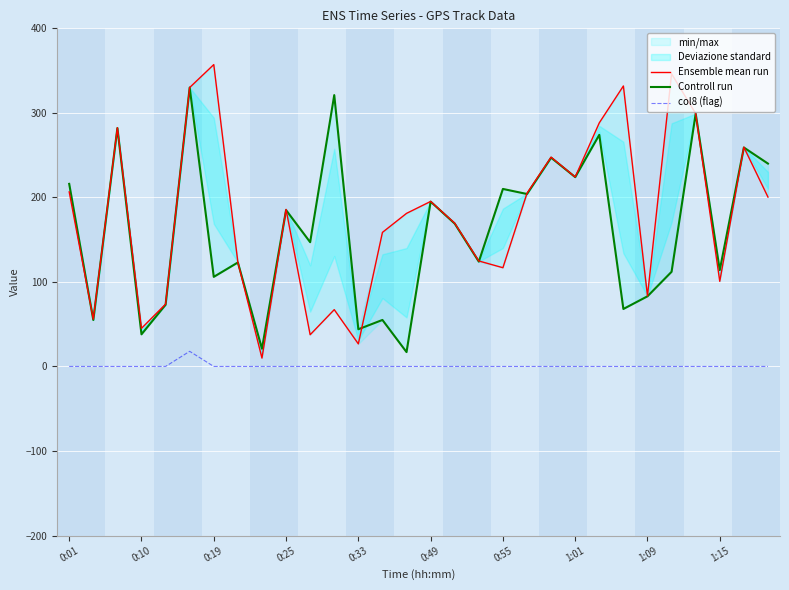

What is the highest value of the col8 (flag) series?

17.9